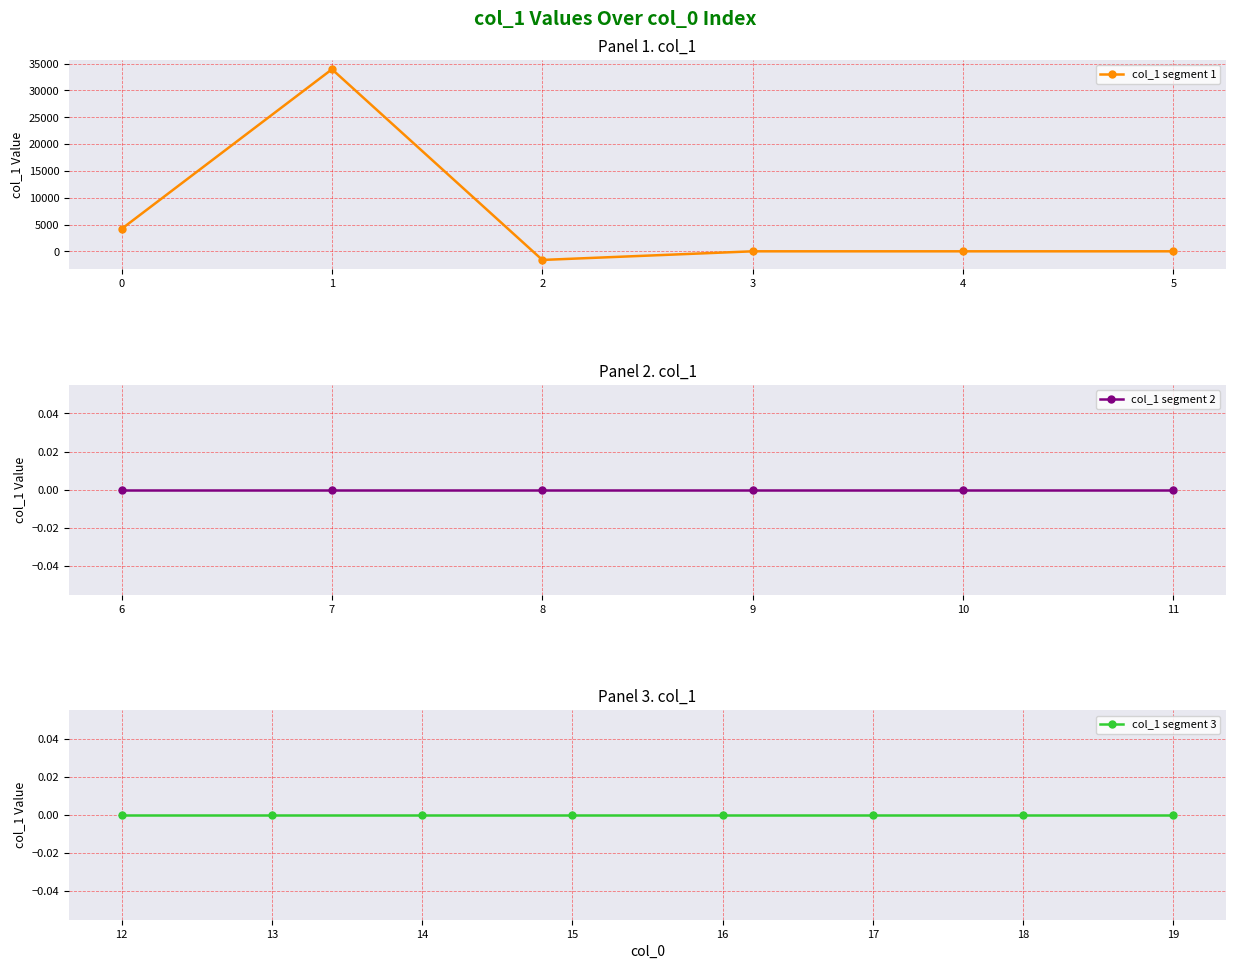

At which category does the chart reach its peak across all series?

1